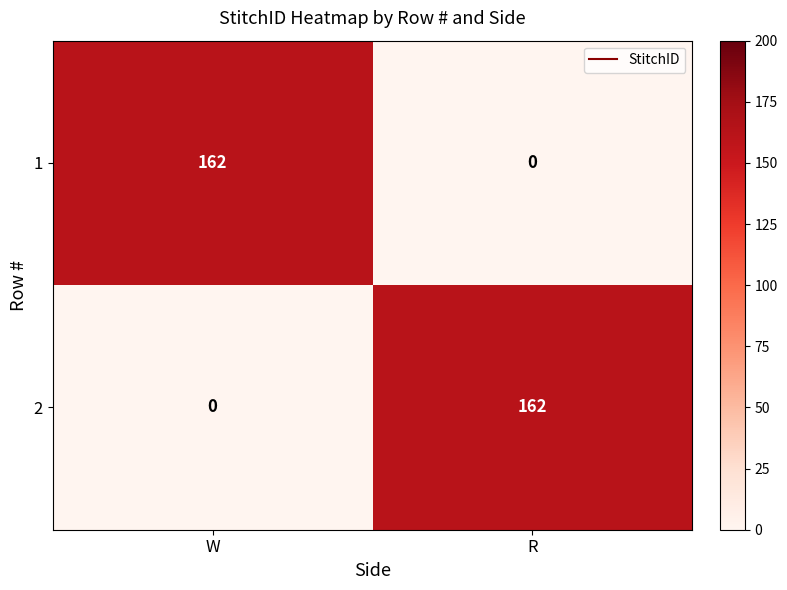

How many data points does each series have?

2